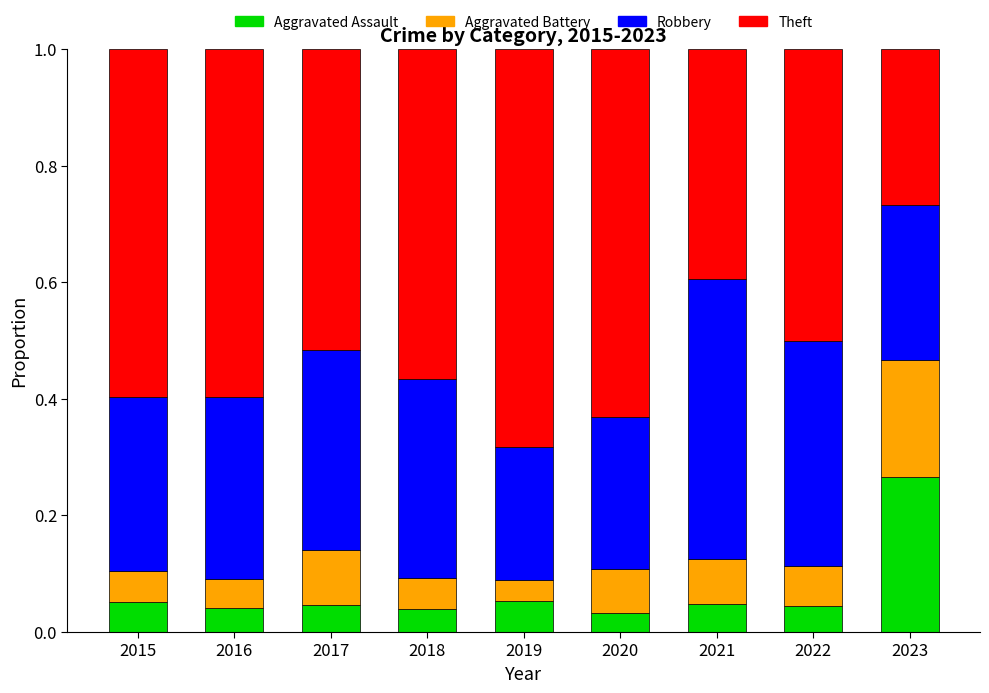

What is the total value across all series at 2017?

1.0